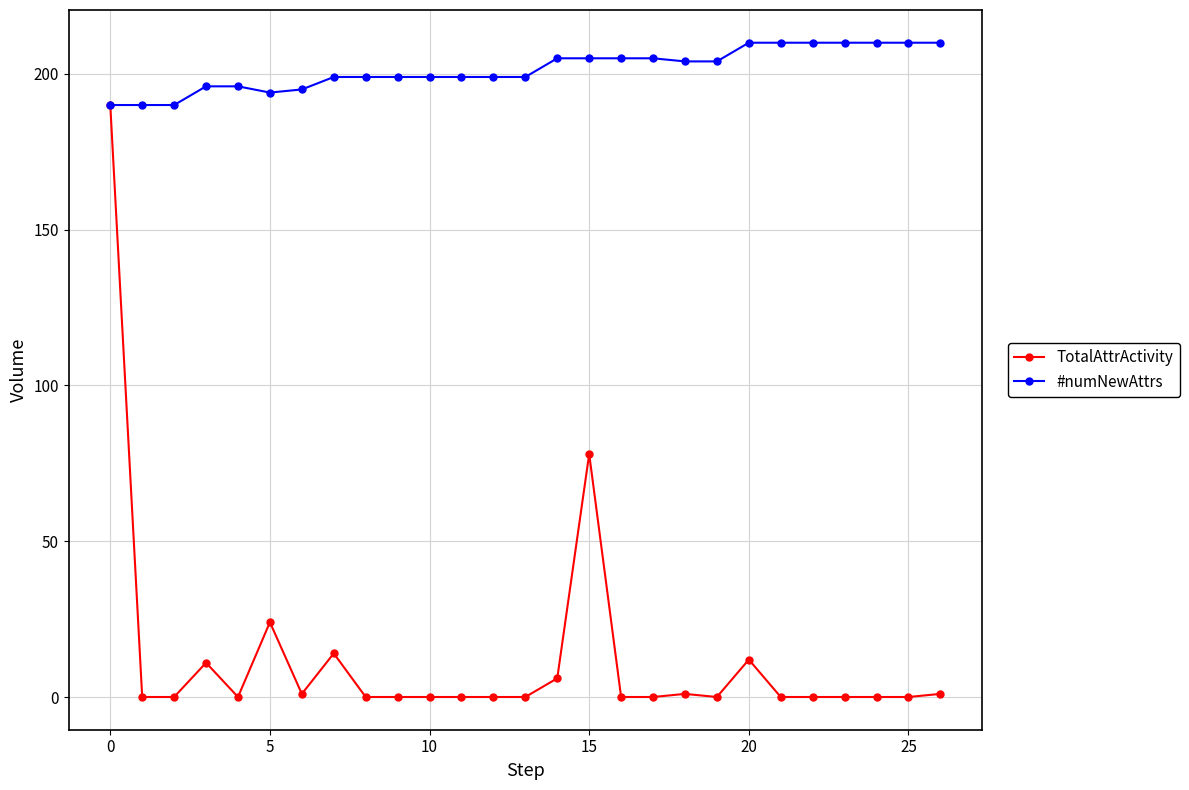

Which series has the widest spread of values?

TotalAttrActivity